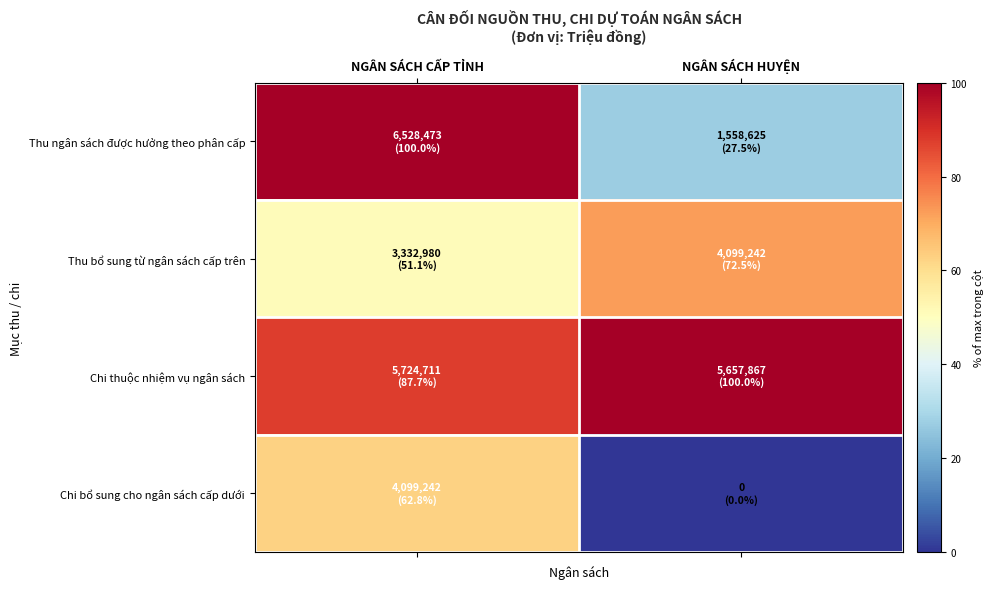

Between NGÂN SÁCH HUYỆN and NGÂN SÁCH CẤP TỈNH, which is larger?

NGÂN SÁCH CẤP TỈNH